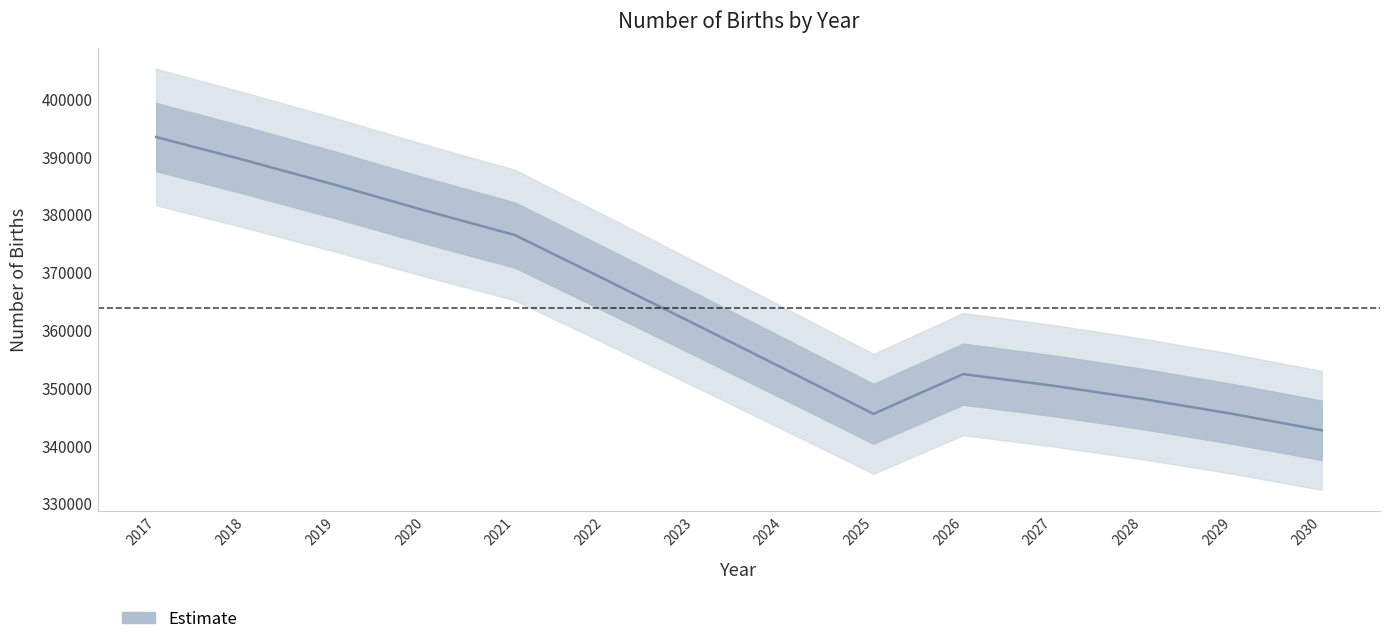

Which category has the lowest value across all series?

2030